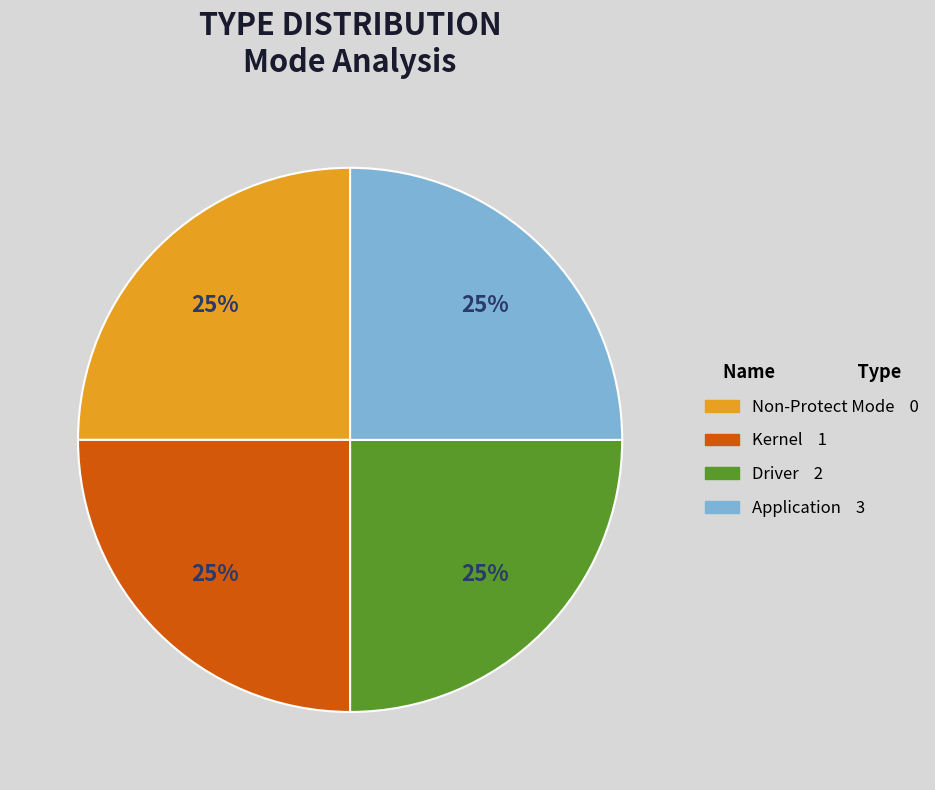

To the nearest percent, what is the combined percentage of Application and Non-Protect Mode?

50%